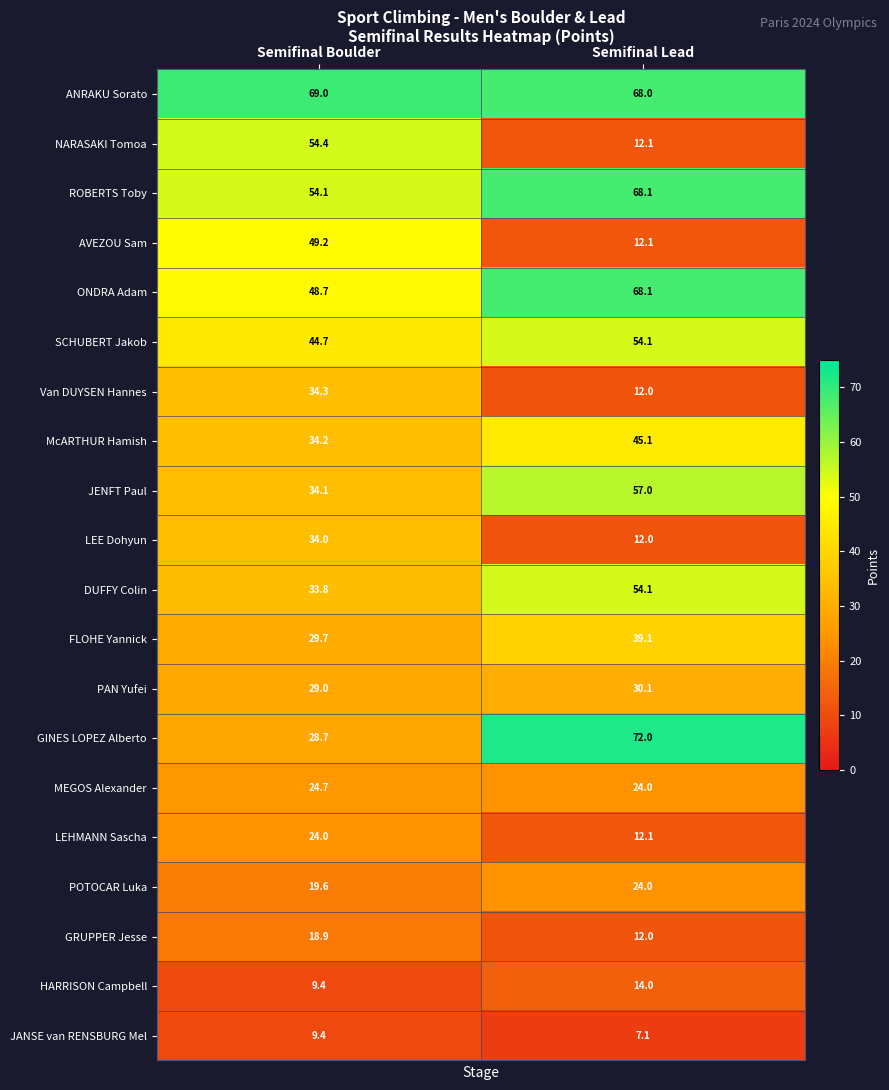

Is it true that AVEZOU Sam equals 49.2 at Semifinal Boulder?

True